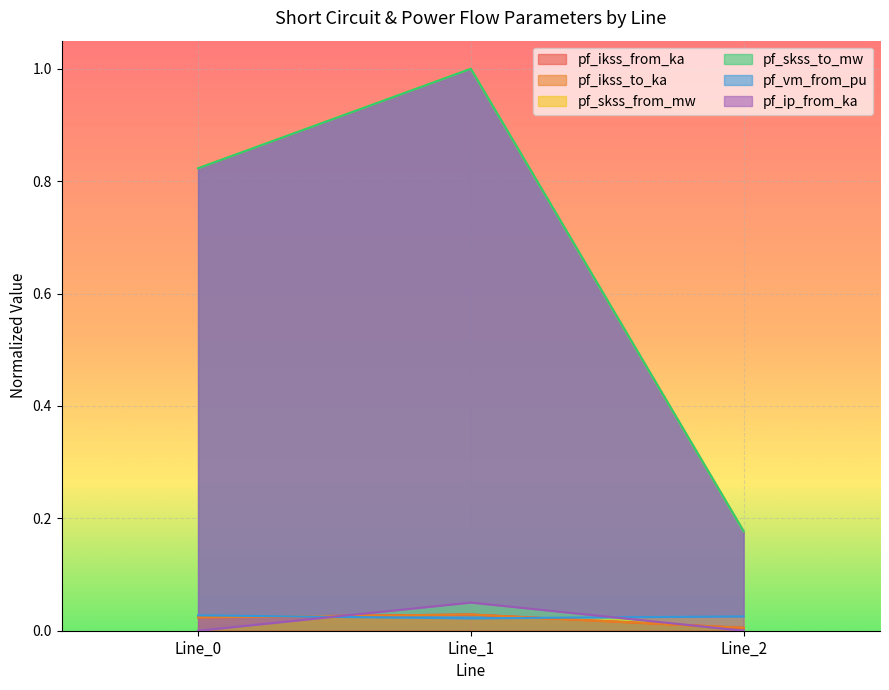

Reading right to left, list all the values displayed in this chart.

pf_ikss_from_ka: 0.0	0.0	0.0
pf_ikss_to_ka: 0.0	0.0	0.0
pf_skss_from_mw: 0.2	1.0	0.8
pf_skss_to_mw: 0.2	1.0	0.8
pf_vm_from_pu: 0.0	0.0	0.0
pf_ip_from_ka: 0.0	0.1	0.0